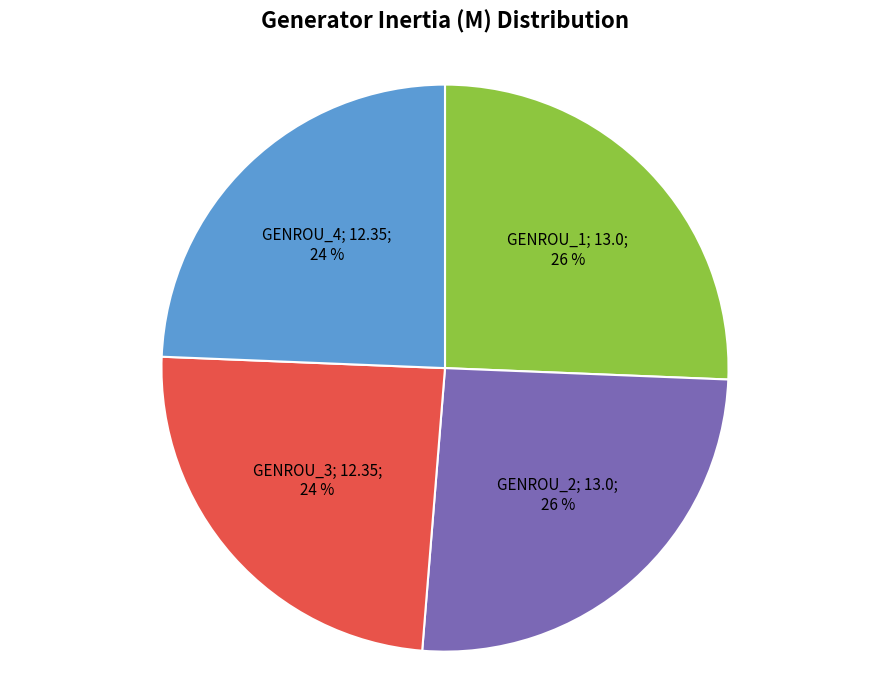

To the nearest percent, what is the average slice percentage?

25%